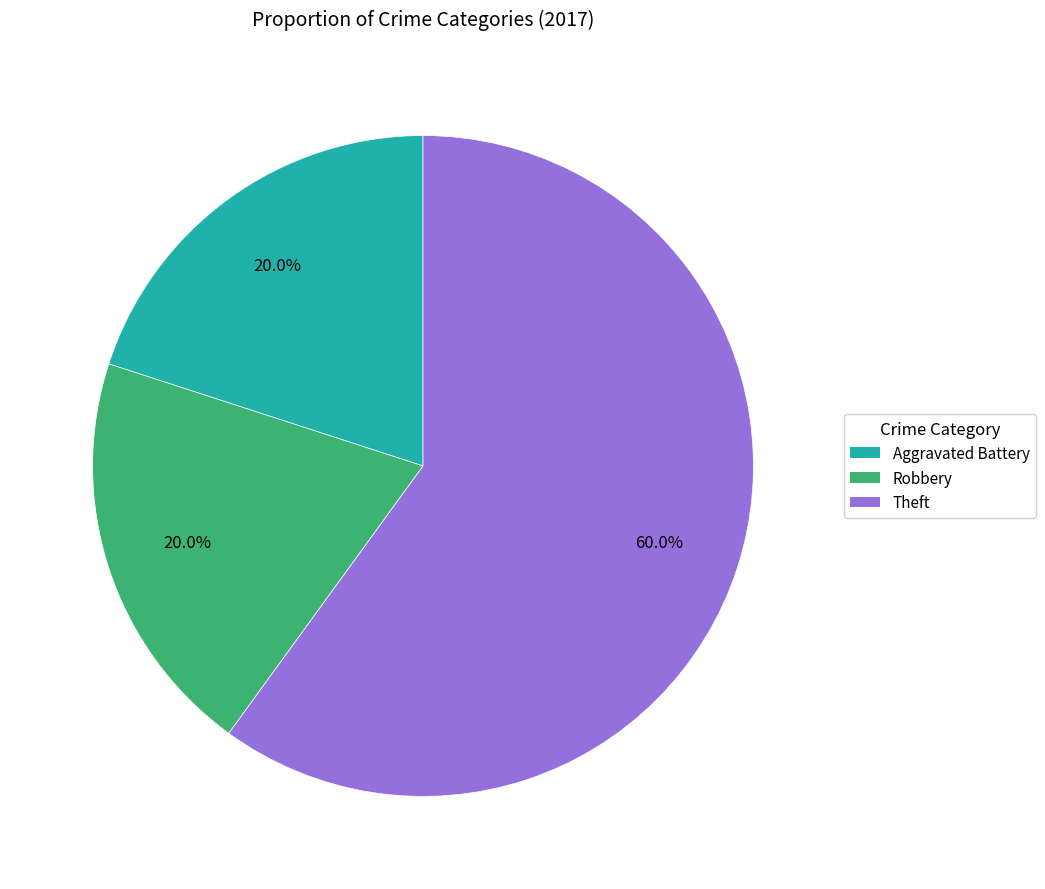

Does any single category account for the majority?

Yes